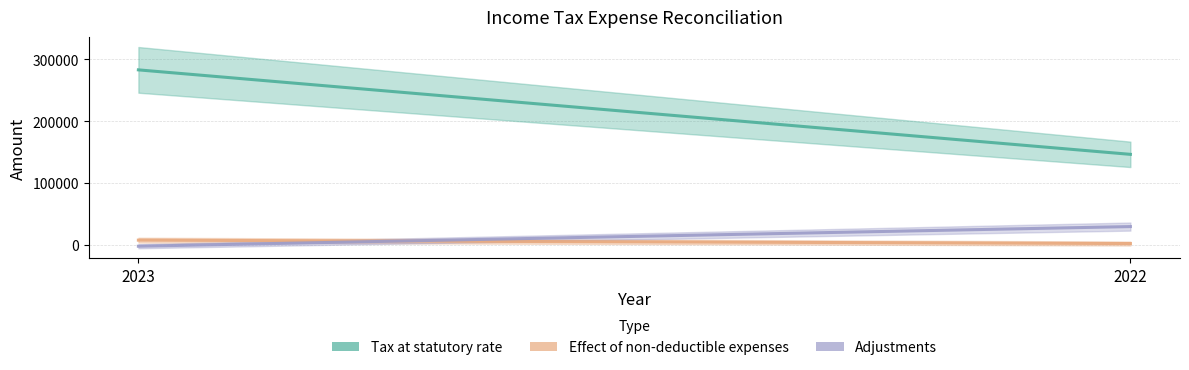

Reading left to right, list all the values displayed in this chart.

Tax at statutory rate: 282773	146240
Effect of non-deductible expenses: 7583	2077
Adjustments: -2236	29512